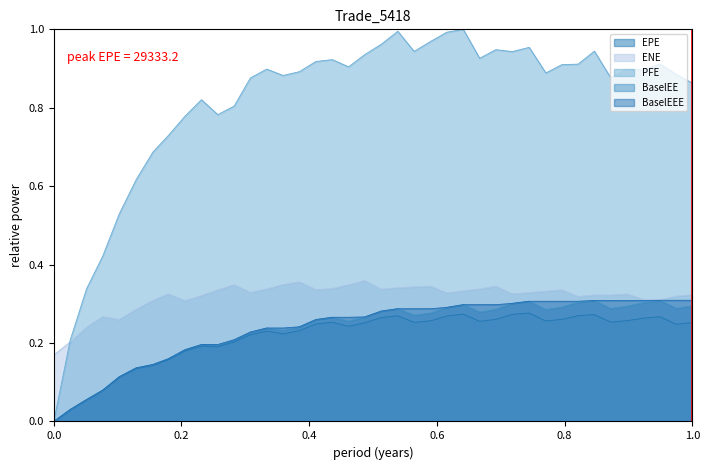

Which series has the largest range (max minus min)?

PFE